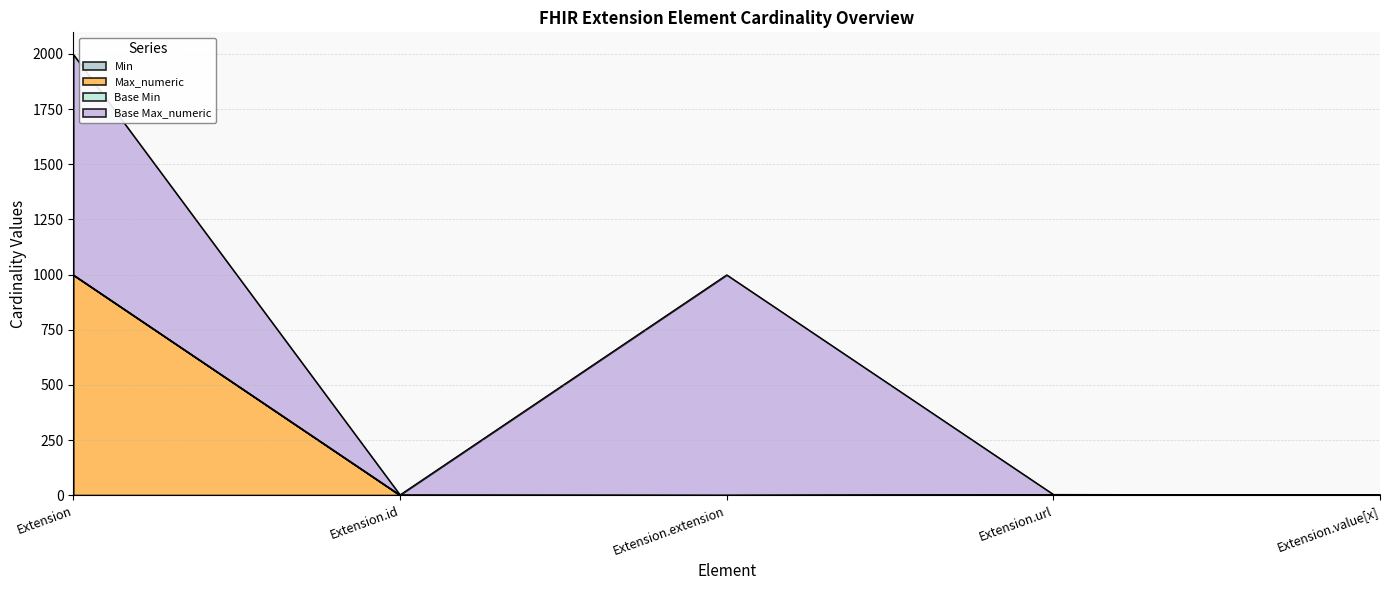

Reading right to left, what are all the values shown in this chart?

Min: Extension.value[x]=0	Extension.url=1	Extension.extension=0	Extension.id=0	Extension=0
Max_numeric: Extension.value[x]=1	Extension.url=2	Extension.extension=0	Extension.id=1	Extension=999